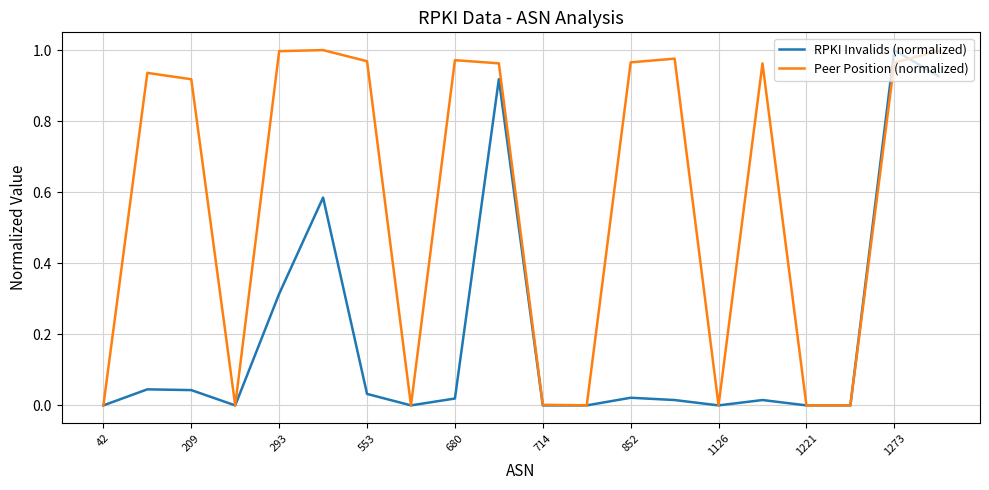

Does the chart display data point markers on the line(s)?

No